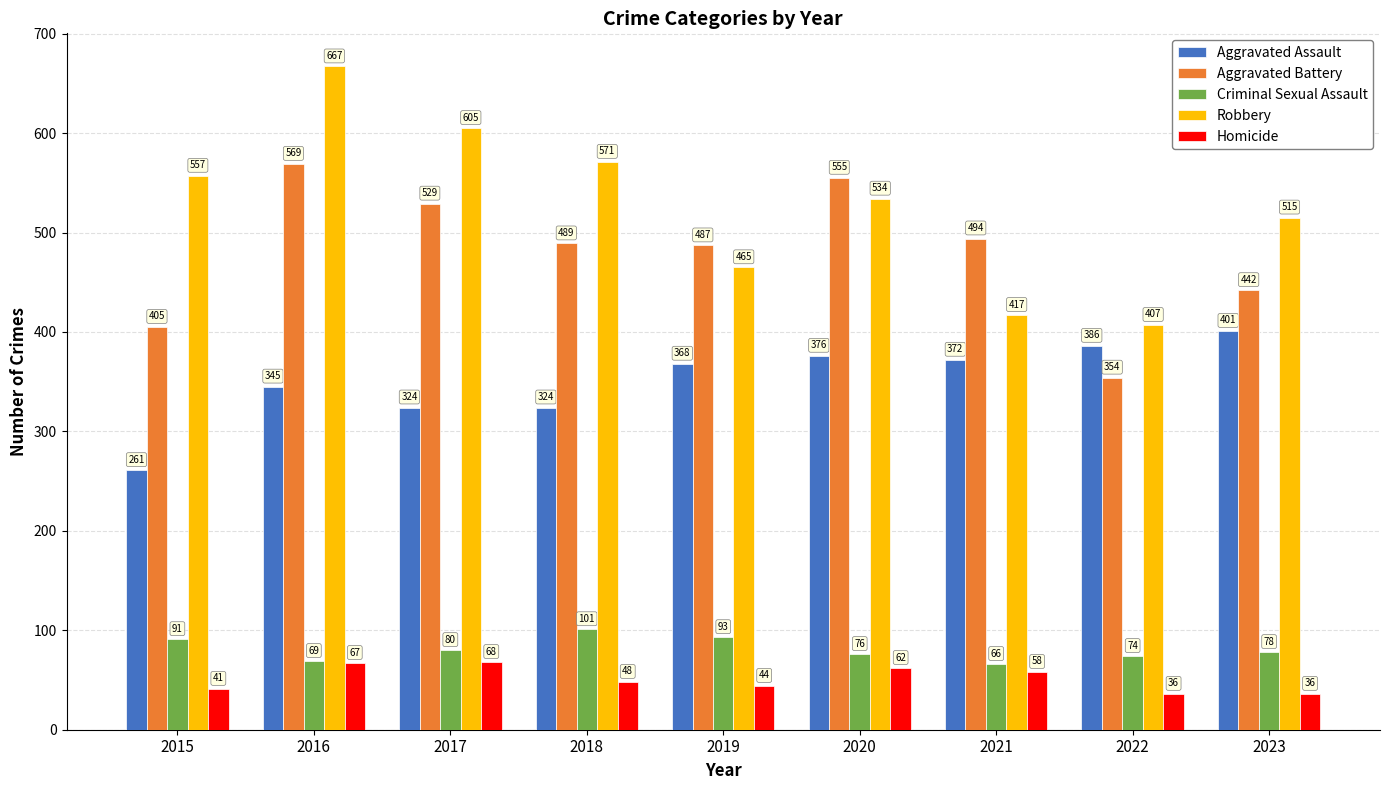

Are the bars grouped side by side (vs. stacked)?

Yes